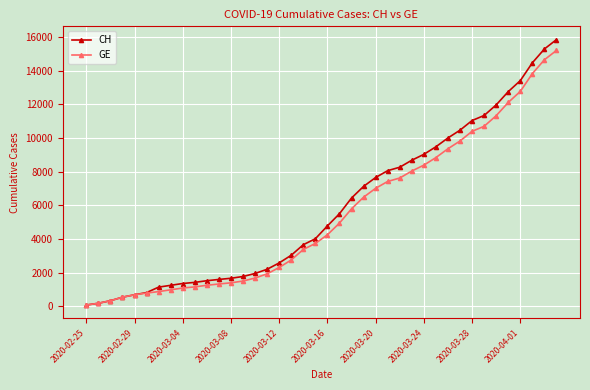

How many lines are shown in the chart?

2